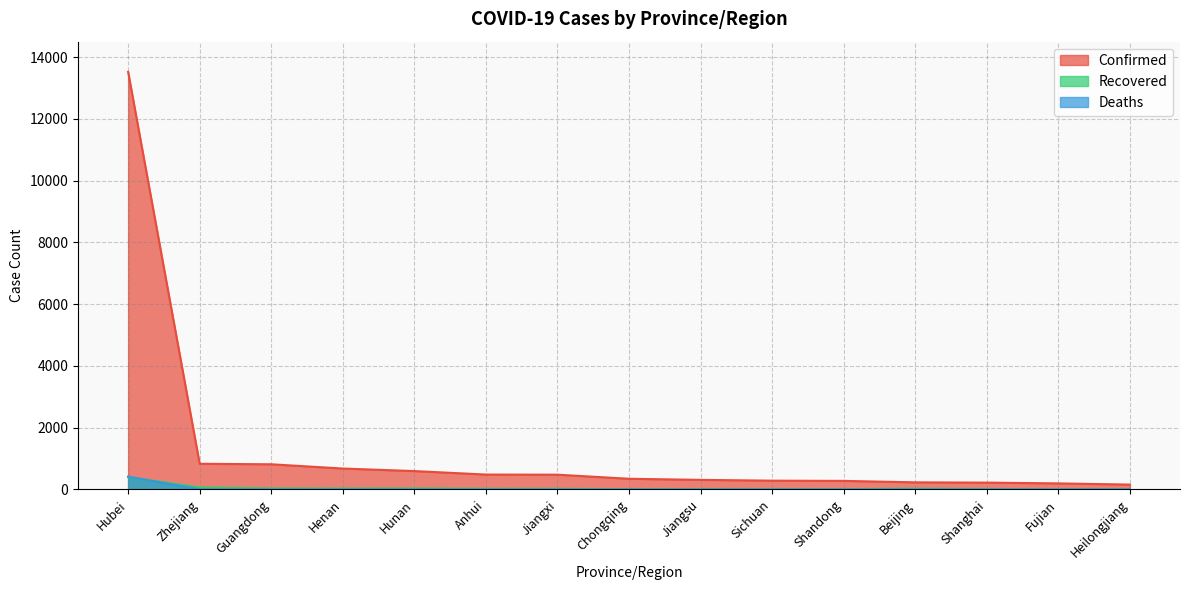

Which category has the lowest value across all series?

Zhejiang